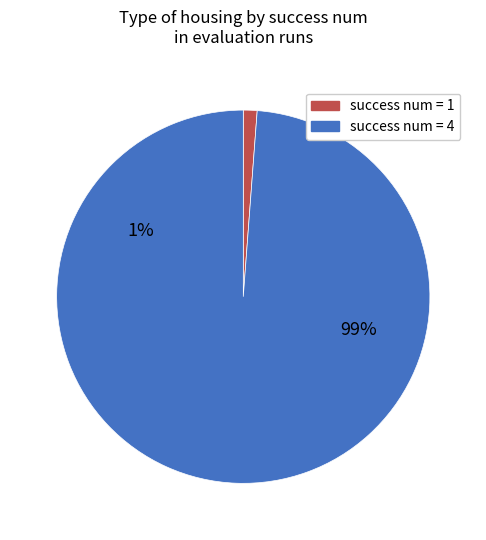

Is it true that 4 is 66% of the pie?

False